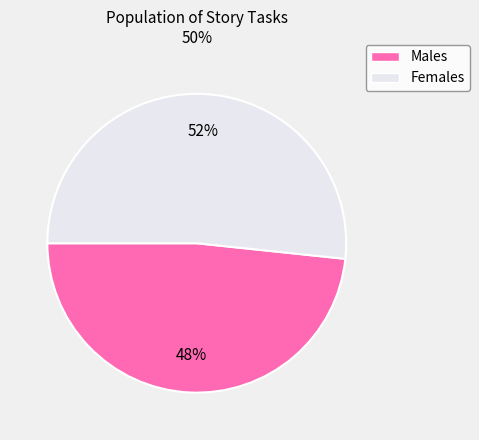

True or false: Females accounts for 39% of the total.

False